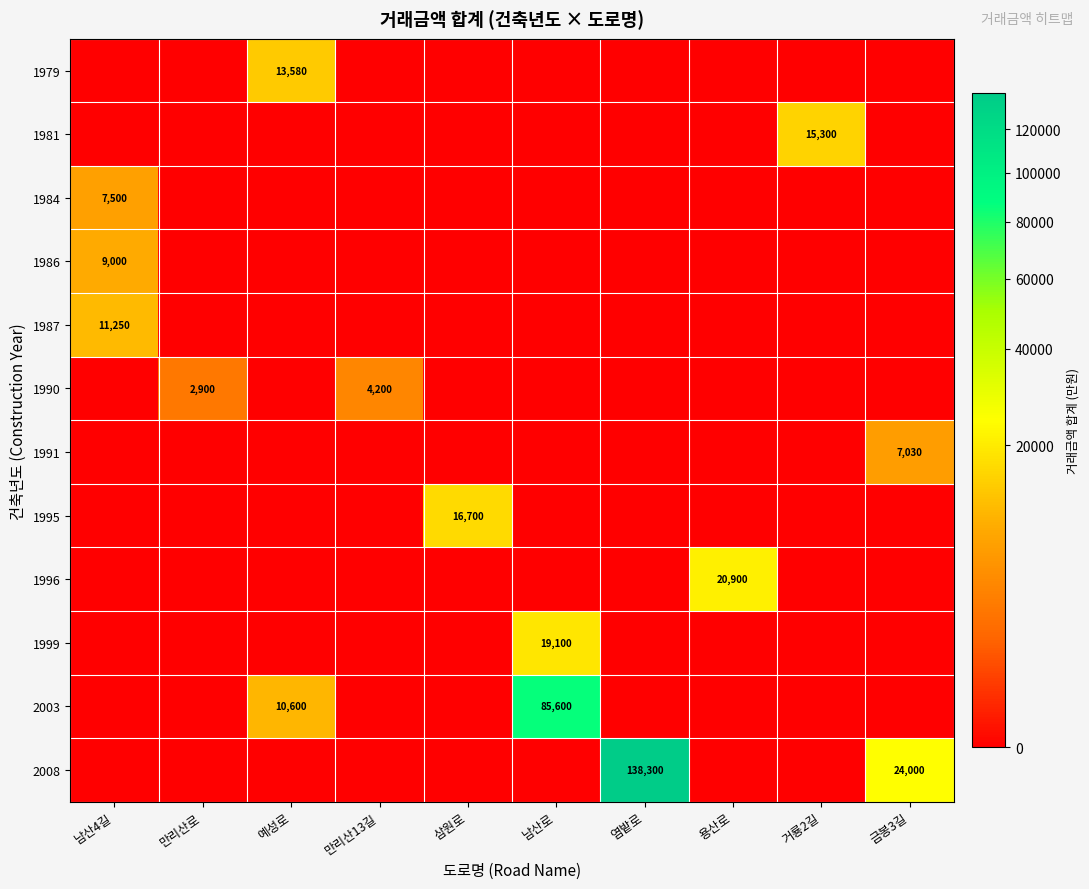

Is it true that 1986 equals 9000 at 남산4길?

True